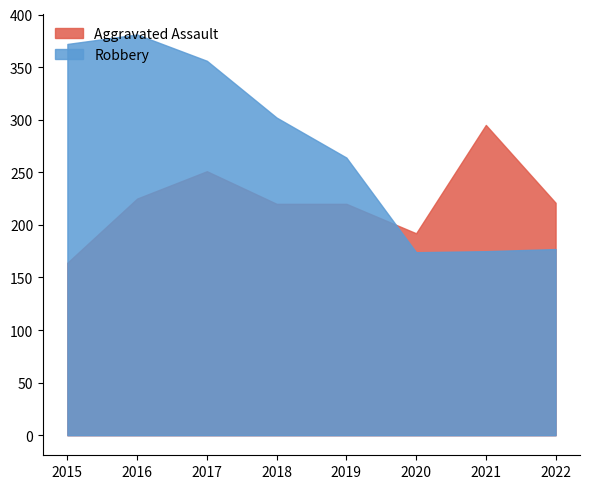

What are all the series names shown in the legend?

Aggravated Assault, Robbery